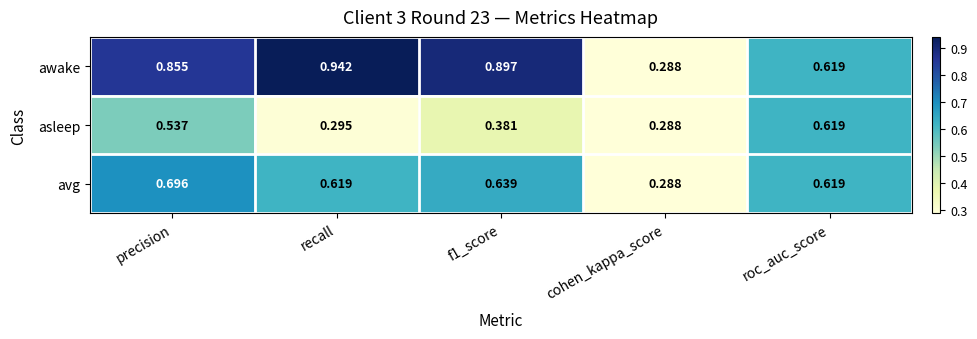

At which label is asleep closest to 0?

cohen_kappa_score